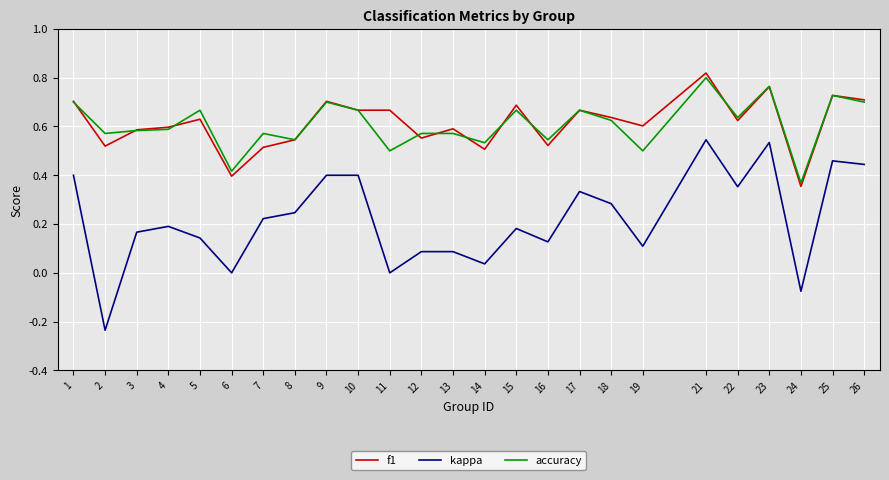

True or false: f1 has a value of 0.5 at 16.

True